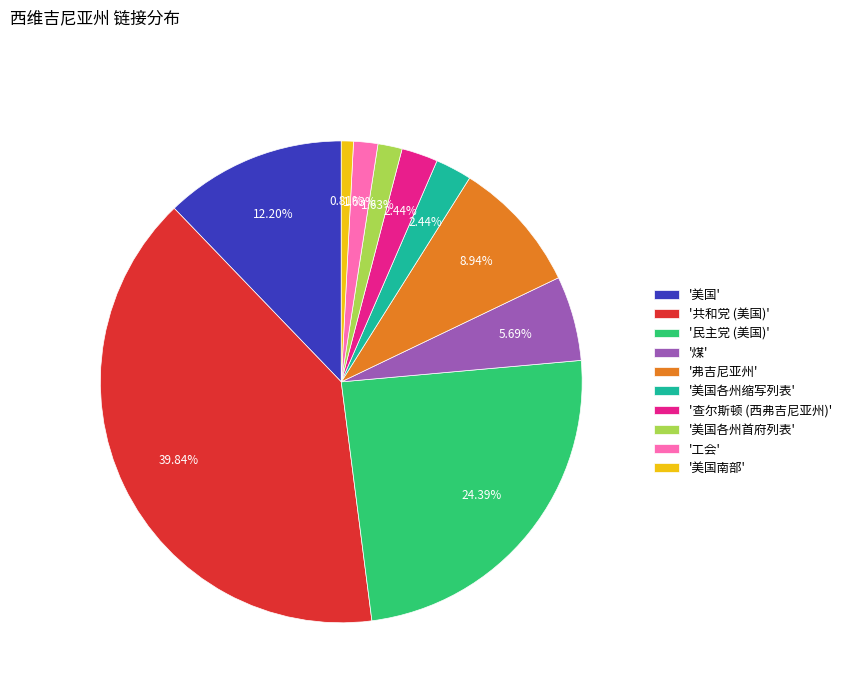

How many slices are in this pie chart?

10